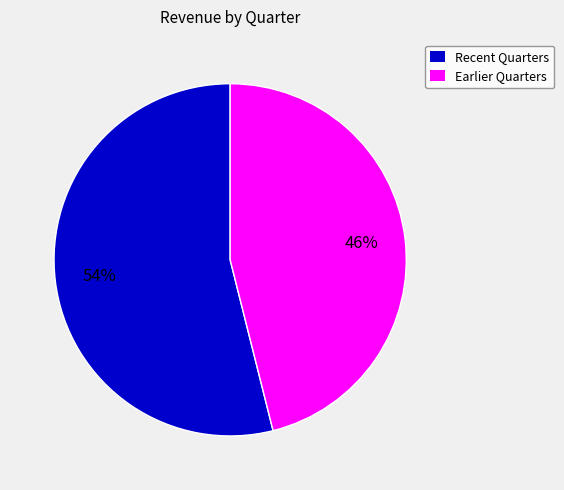

To the nearest percent, what is the average slice percentage?

50%